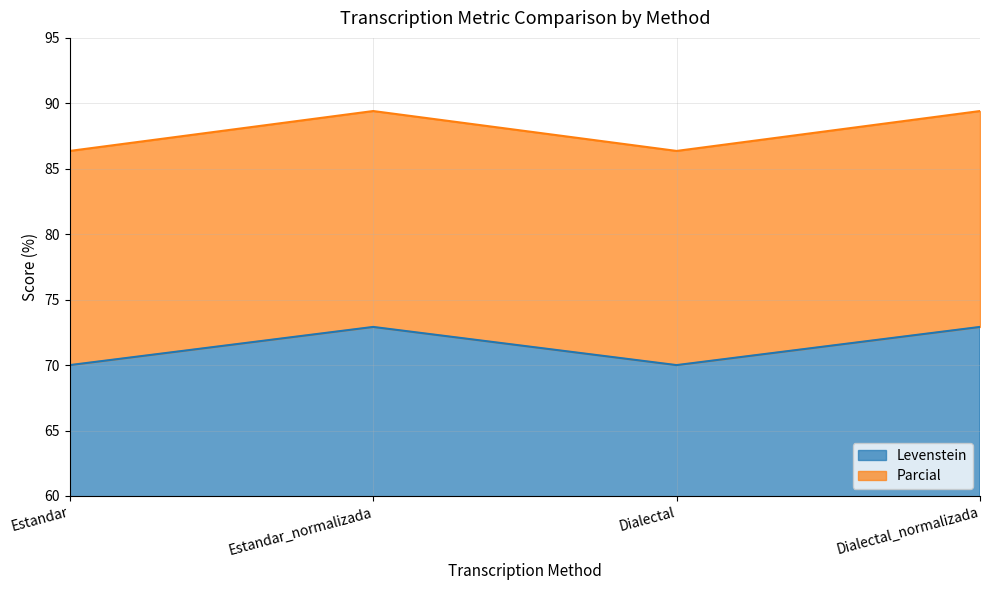

True or false: Parcial has a value of 101.5 at Estandar.

False